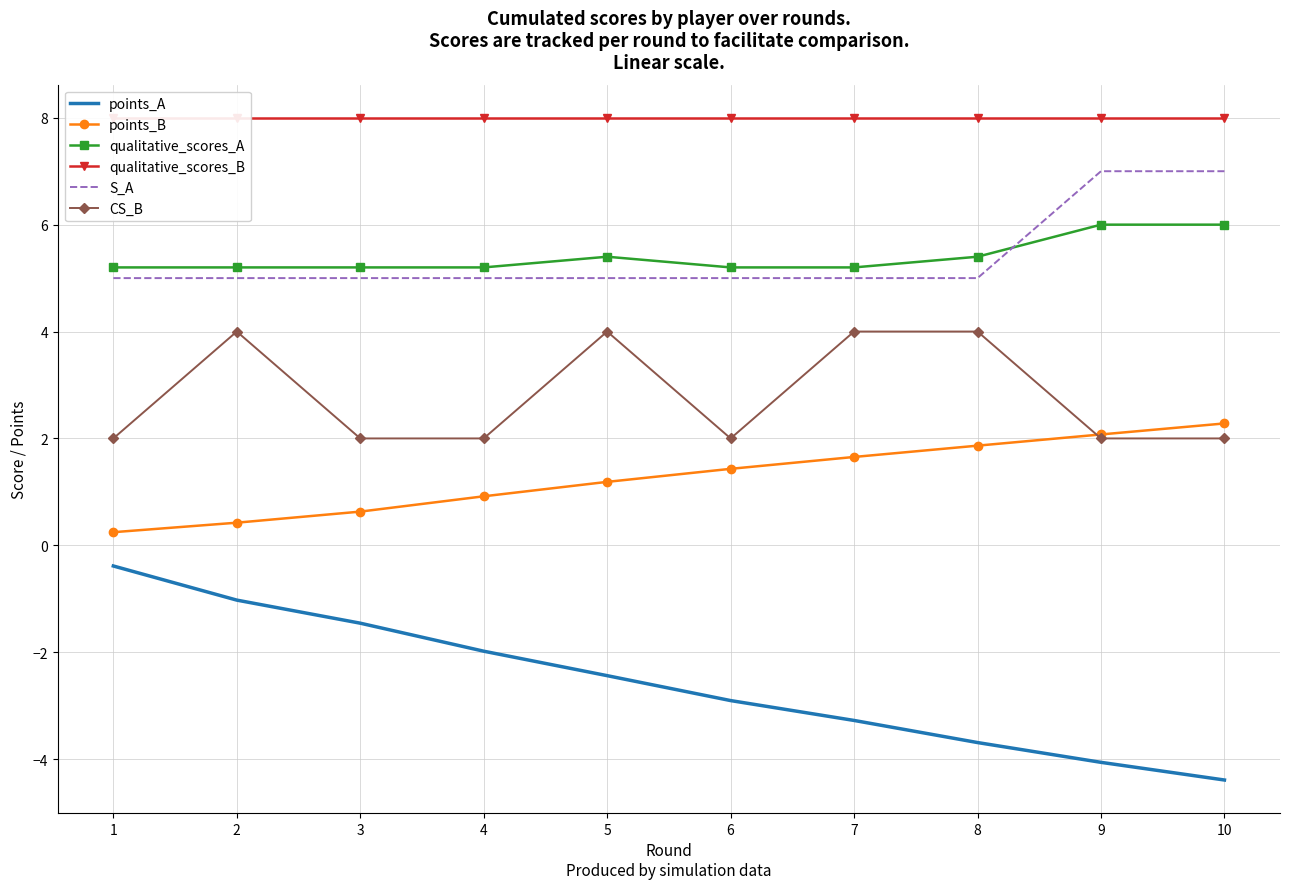

True or false: points_B and S_A cross at least once.

False